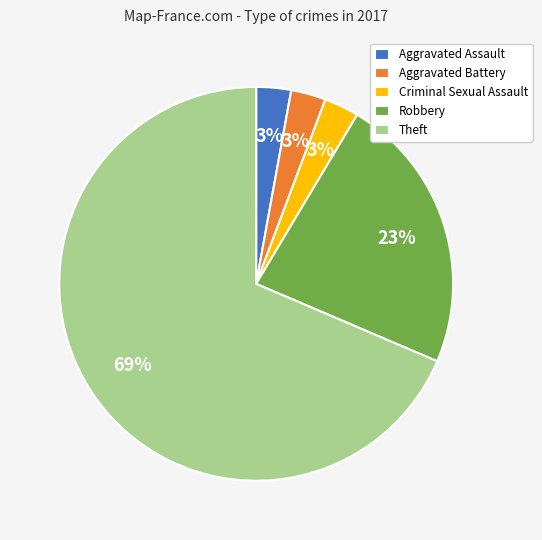

To the nearest percent, what is the average slice percentage?

20%